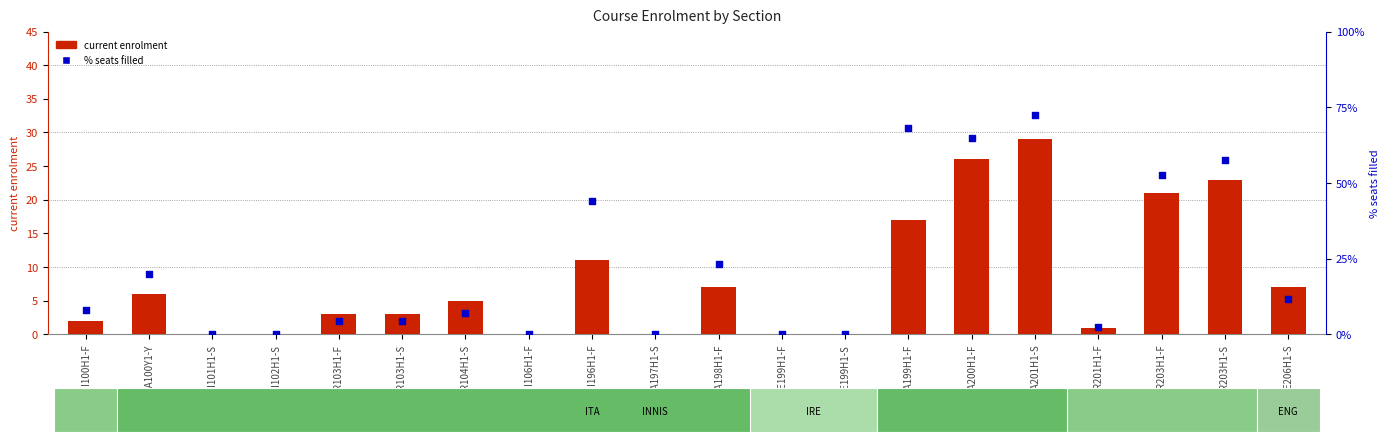

Which series has the largest Y range (max minus min)?

% seats filled